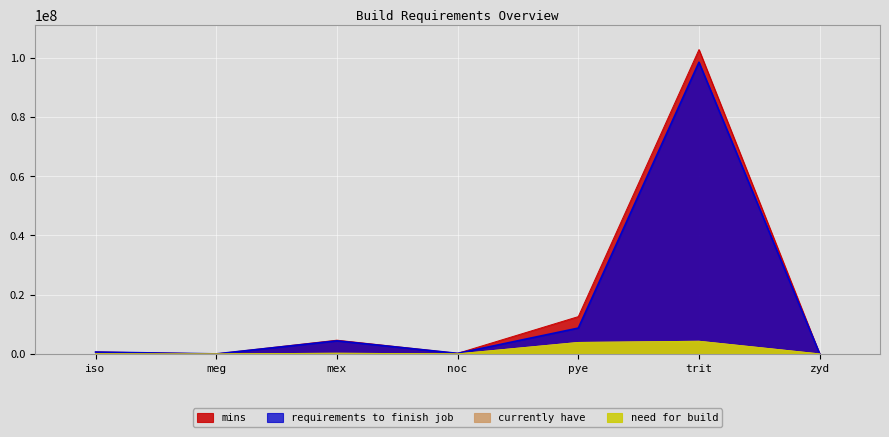

True or false: need for build and requirements to finish job intersect in this chart.

False